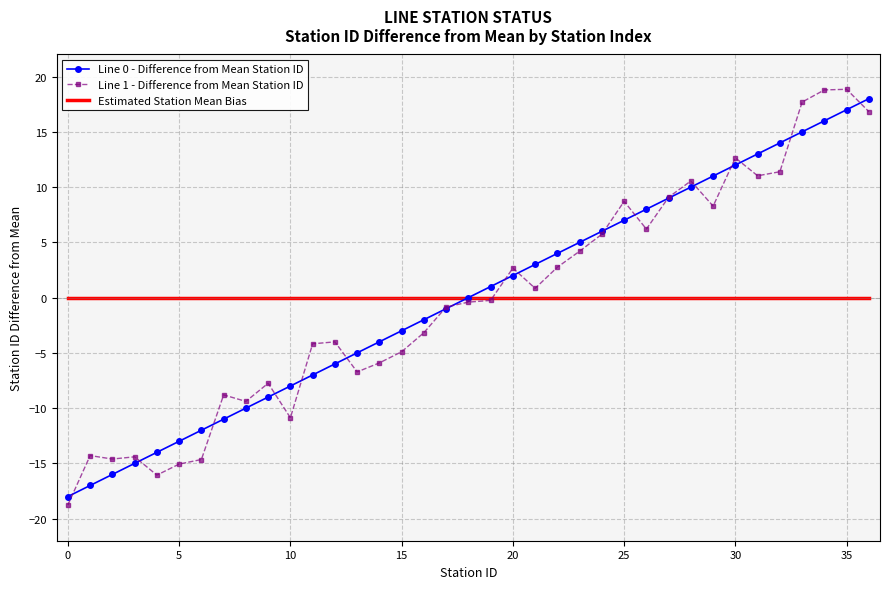

What is the maximum value for Line 1 - Difference from Mean Station ID?

18.9